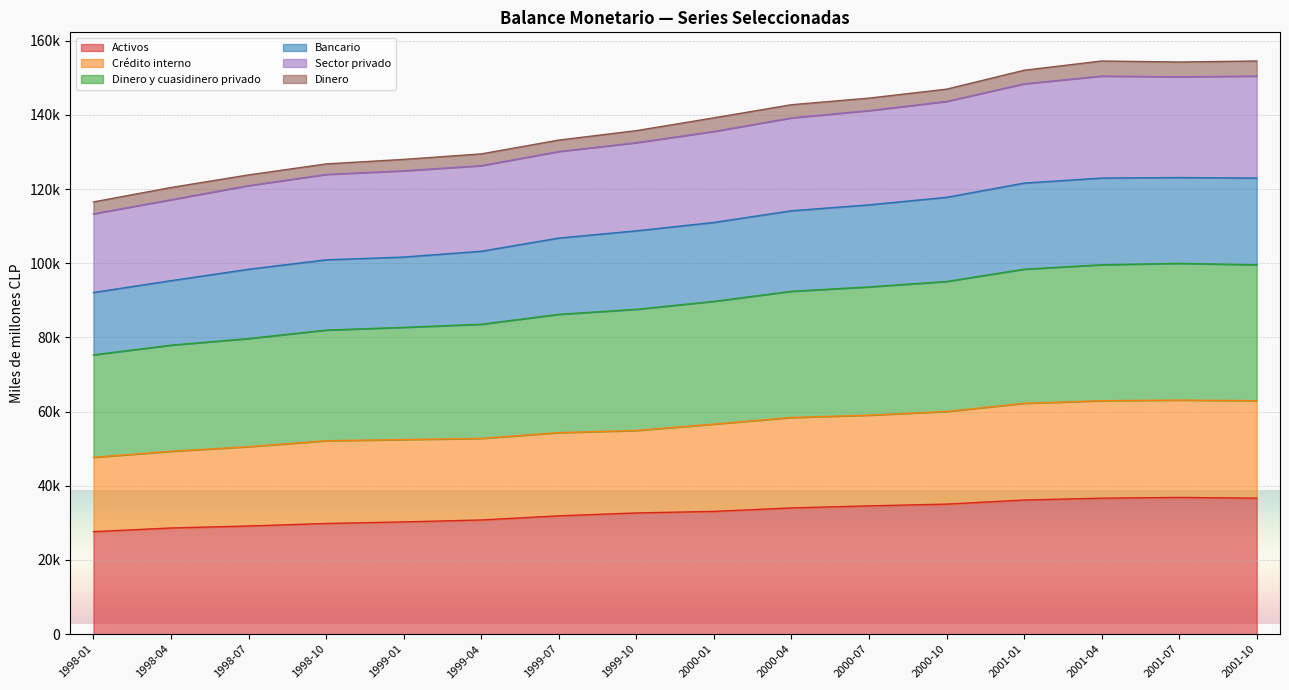

True or false: Sector privado and Crédito interno intersect in this chart.

False